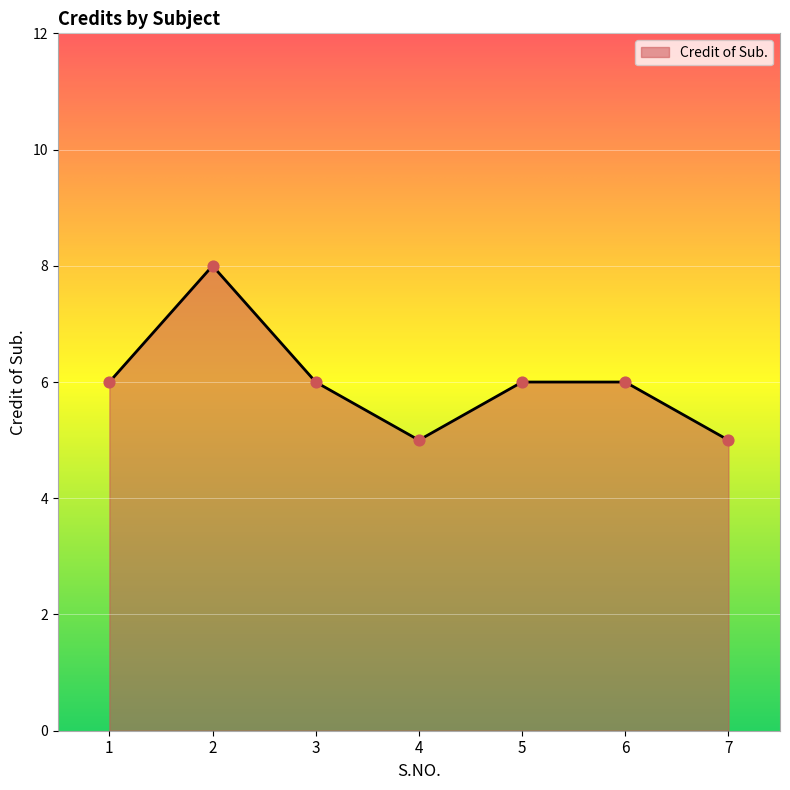

What is the sum of all values?

42